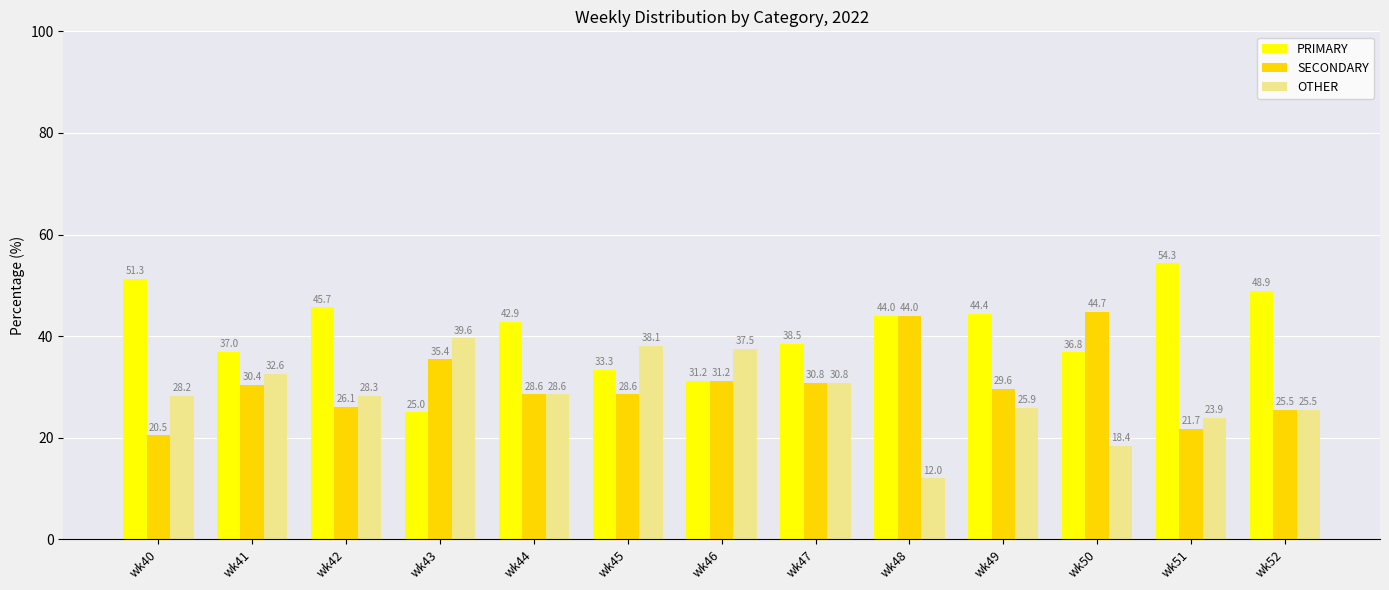

Which category has the lowest value across all series?

wk48